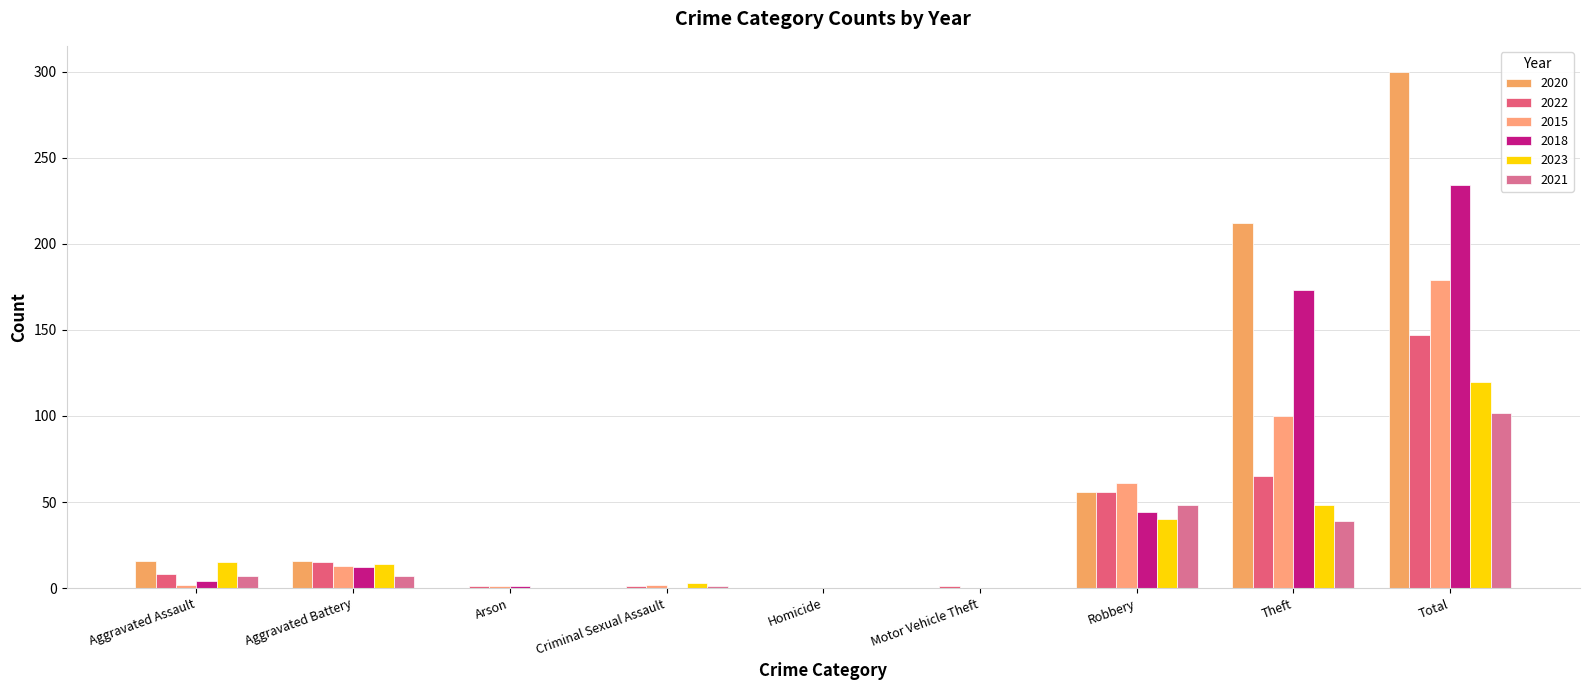

List the series in order of their peak value, highest first.

2020, 2018, 2015, 2022, 2023, 2021